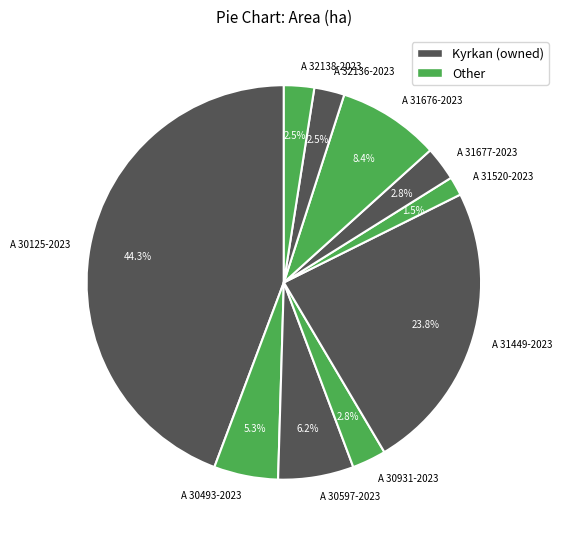

The A 31449-2023 slice represents 24% of the pie. True or false?

True